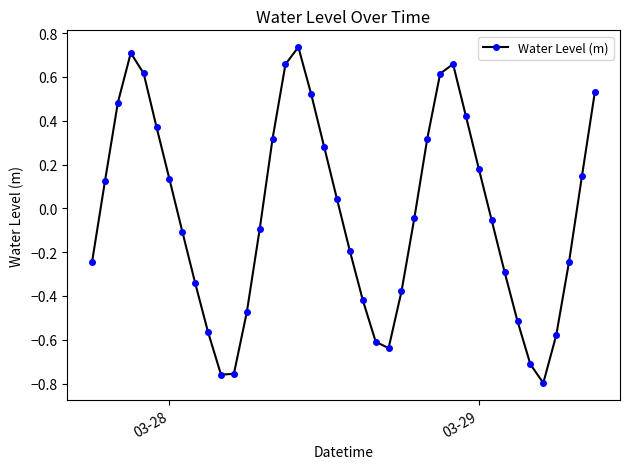

What is the sum of all values?

-1.0